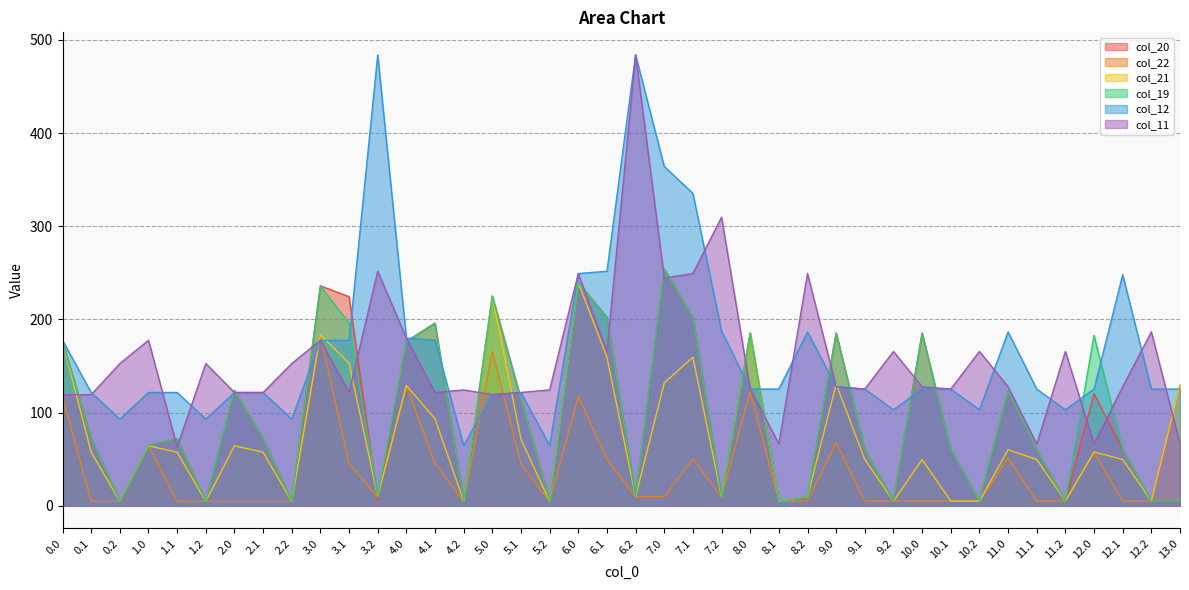

Reading left to right, what are all the values shown in this chart?

col_20: 0.0=176.4	0.1=72.1	0.2=4.7	1.0=64.3	1.1=72.1	1.2=4.7	2.0=123.9	2.1=72.1	2.2=4.7	3.0=236.0	3.1=224.4	3.2=4.7	4.0=176.4	4.1=196.0	4.2=4.7	5.0=225.1	5.1=114.2	5.2=4.7	6.0=239.6	6.1=202.3	6.2=9.7	7.0=254.1	7.1=202.3	7.2=9.7	8.0=185.4	8.1=5.0	8.2=9.7	9.0=185.4	9.1=60.3	9.2=5.0	10.0=185.4	10.1=60.3	10.2=5.0	11.0=122.7	11.1=60.3	11.2=5.0	12.0=120.3	12.1=60.3	12.2=5.0	13.0=5.0
col_22: 0.0=116.8	0.1=4.7	0.2=4.7	1.0=64.3	1.1=4.7	1.2=4.7	2.0=4.7	2.1=4.7	2.2=4.7	3.0=183.5	3.1=45.1	3.2=9.7	4.0=129.1	4.1=45.1	4.2=4.7	5.0=165.5	5.1=45.1	5.2=4.7	6.0=117.3	6.1=50.0	6.2=9.7	7.0=9.7	7.1=50.0	7.2=9.7	8.0=122.7	8.1=5.0	8.2=5.0	9.0=68.0	9.1=5.0	9.2=5.0	10.0=5.0	10.1=5.0	10.2=5.0	11.0=51.3	11.1=5.0	11.2=5.0	12.0=57.7	12.1=5.0	12.2=5.0	13.0=130.2
col_21: 0.0=176.4	0.1=57.5	0.2=4.7	1.0=64.3	1.1=57.5	1.2=4.7	2.0=64.3	2.1=57.5	2.2=4.7	3.0=183.5	3.1=153.0	3.2=9.7	4.0=129.1	4.1=93.4	4.2=4.7	5.0=225.1	5.1=71.3	5.2=4.7	6.0=239.6	6.1=159.4	6.2=9.7	7.0=131.9	7.1=159.4	7.2=9.7	8.0=185.4	8.1=5.0	8.2=9.7	9.0=130.6	9.1=49.6	9.2=5.0	10.0=49.6	10.1=5.0	10.2=5.0	11.0=60.1	11.1=49.6	11.2=5.0	12.0=57.7	12.1=49.6	12.2=5.0	13.0=130.2
col_19: 0.0=176.4	0.1=72.4	0.2=4.7	1.0=64.3	1.1=72.4	1.2=4.7	2.0=123.9	2.1=72.4	2.2=4.7	3.0=236.0	3.1=196.0	3.2=9.7	4.0=176.4	4.1=196.0	4.2=4.7	5.0=225.1	5.1=114.2	5.2=4.7	6.0=239.6	6.1=202.3	6.2=9.7	7.0=254.1	7.1=202.3	7.2=9.7	8.0=185.4	8.1=5.0	8.2=9.7	9.0=185.4	9.1=60.3	9.2=5.0	10.0=185.4	10.1=60.3	10.2=5.0	11.0=122.7	11.1=60.3	11.2=5.0	12.0=182.9	12.1=60.3	12.2=5.0	13.0=5.0
col_12: 0.0=177.6	0.1=121.5	0.2=93.0	1.0=121.5	1.1=121.5	1.2=93.0	2.0=121.5	2.1=121.5	2.2=93.0	3.0=177.6	3.1=177.6	3.2=484.0	4.0=179.9	4.1=177.6	4.2=64.7	5.0=119.2	5.1=121.5	5.2=64.7	6.0=249.3	6.1=251.7	6.2=484.0	7.0=364.2	7.1=335.3	7.2=187.5	8.0=125.2	8.1=125.2	8.2=186.6	9.0=127.7	9.1=125.2	9.2=103.0	10.0=125.2	10.1=125.2	10.2=103.0	11.0=186.6	11.1=125.2	11.2=103.0	12.0=125.2	12.1=248.0	12.2=125.2	13.0=125.2
col_11: 0.0=119.2	0.1=119.2	0.2=152.6	1.0=177.6	1.1=63.1	1.2=152.6	2.0=121.5	2.1=121.5	2.2=152.6	3.0=177.6	3.1=121.5	3.2=251.7	4.0=179.9	4.1=121.5	4.2=124.3	5.0=119.2	5.1=121.5	5.2=124.3	6.0=249.3	6.1=165.6	6.2=484.0	7.0=244.4	7.1=249.3	7.2=309.7	8.0=125.2	8.1=66.3	8.2=249.3	9.0=127.7	9.1=125.2	9.2=165.6	10.0=127.7	10.1=125.2	10.2=165.6	11.0=127.7	11.1=66.3	11.2=165.6	12.0=66.3	12.1=127.7	12.2=186.6	13.0=66.3